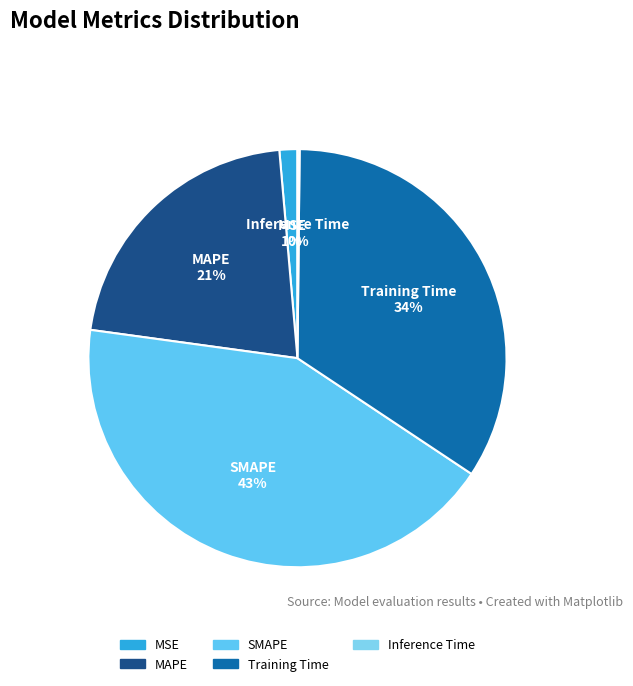

What is the ratio of the value at MAPE to the value at Training Time?

0.6